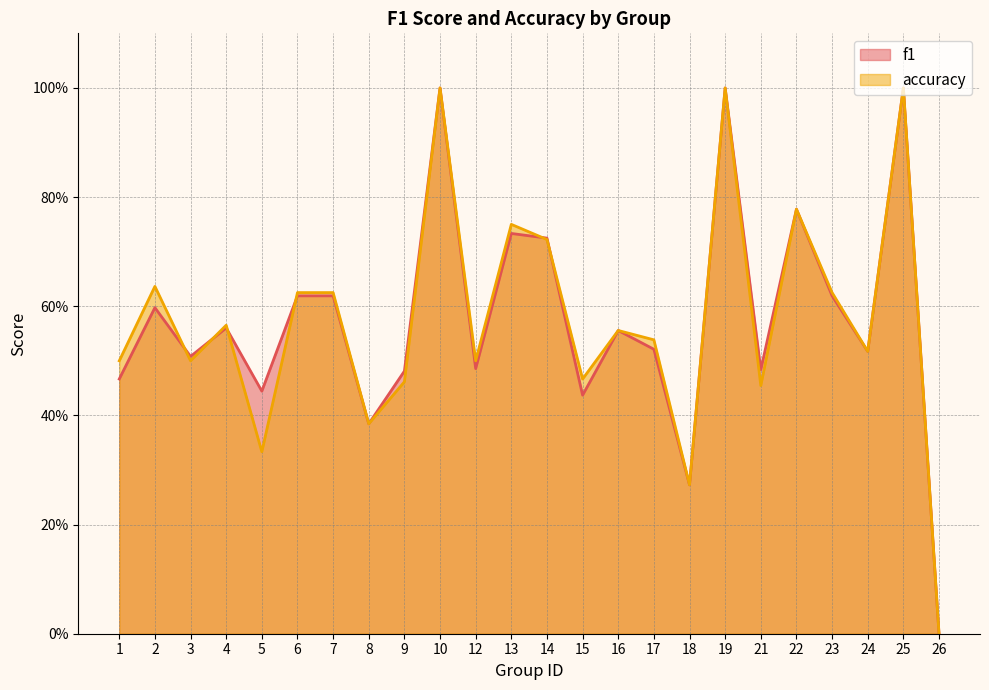

Which category has the highest value in the accuracy series?

10